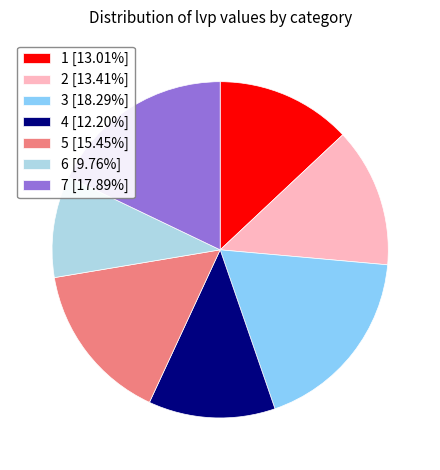

The 3 slice represents 18% of the pie. True or false?

True